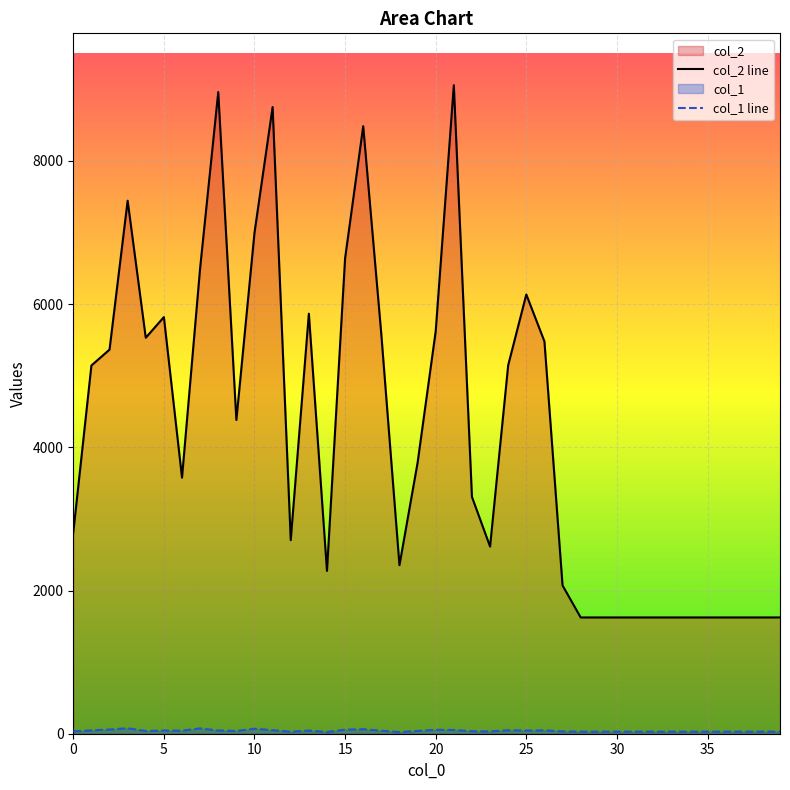

Where is the first local minimum for col_1?

4